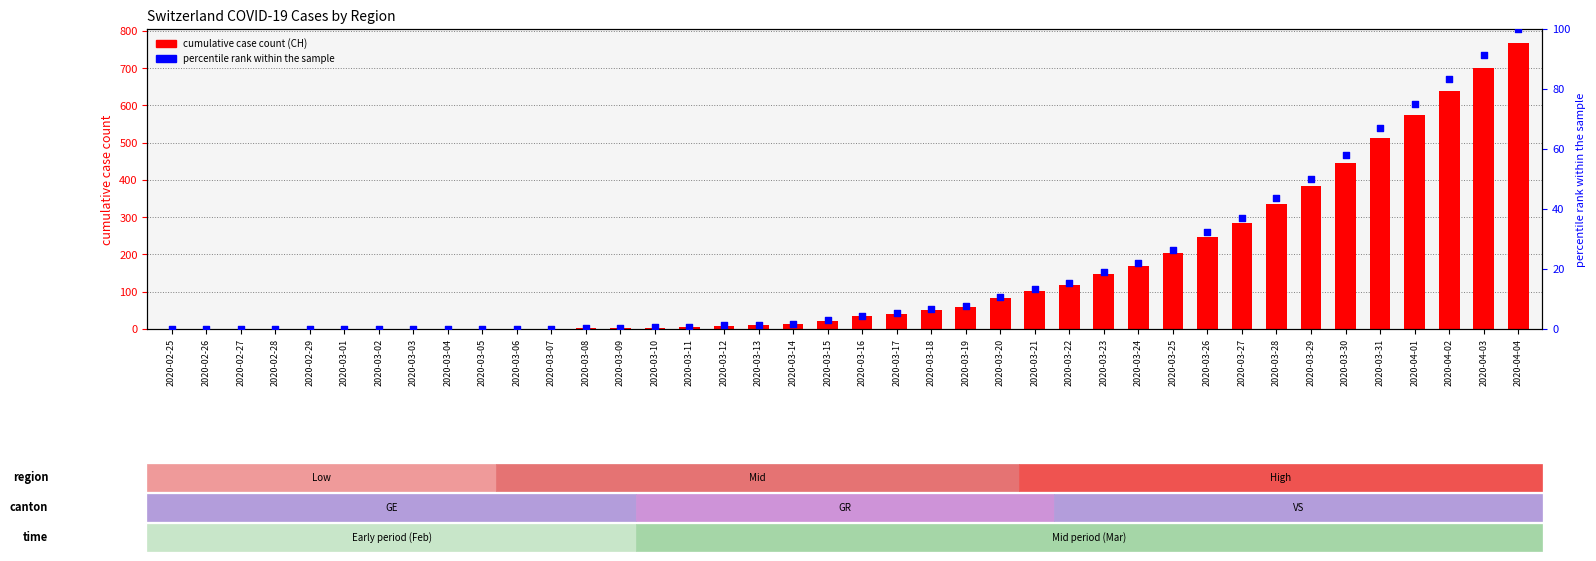

Which series contains the lowest Y value?

CH (total)